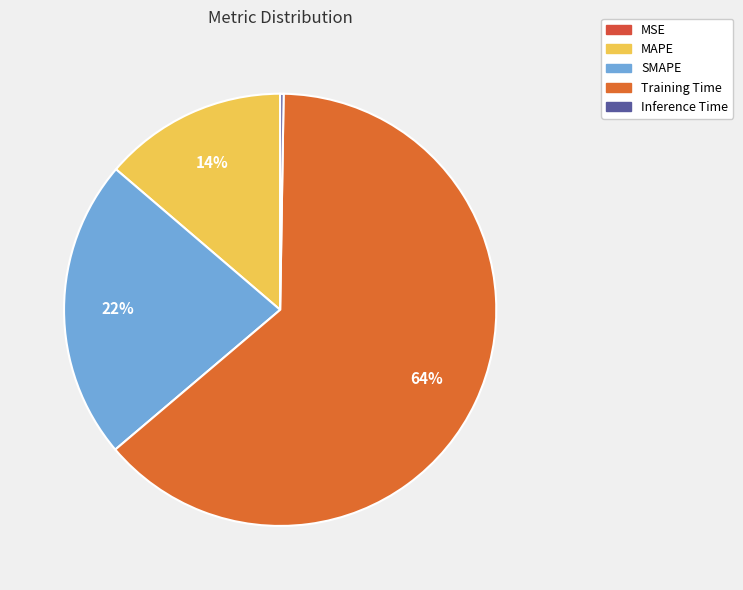

Does Training Time represent more than half of the total?

Yes